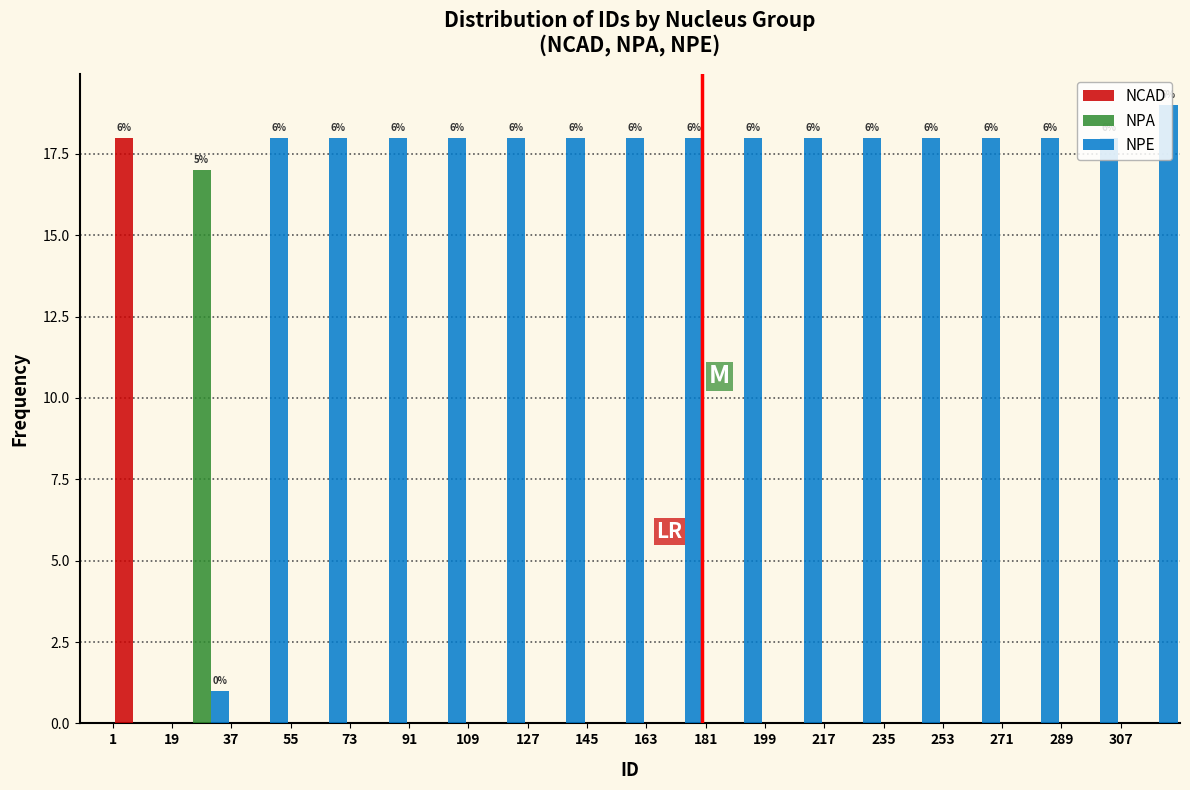

In the NPE series, which range on the x-axis has the tallest bar?

307 to 325